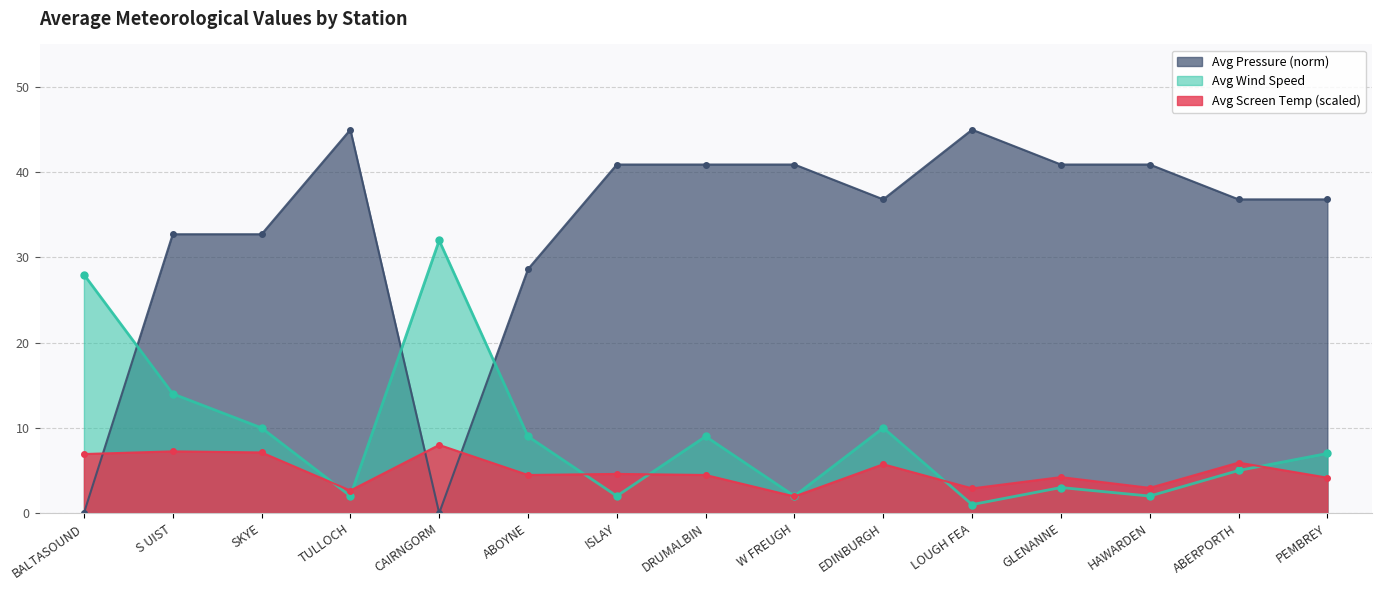

Reading left to right, list all the values displayed in this chart.

Avg Wind Speed: 28.0	14.0	10.0	2.0	32.0	9.0	2.0	9.0	2.0	10.0	1.0	3.0	2.0	5.0	7.0
Avg Screen Temp: 6.9	7.2	7.1	2.6	8.0	4.5	4.6	4.5	2.0	5.7	2.9	4.2	3.0	5.9	4.2